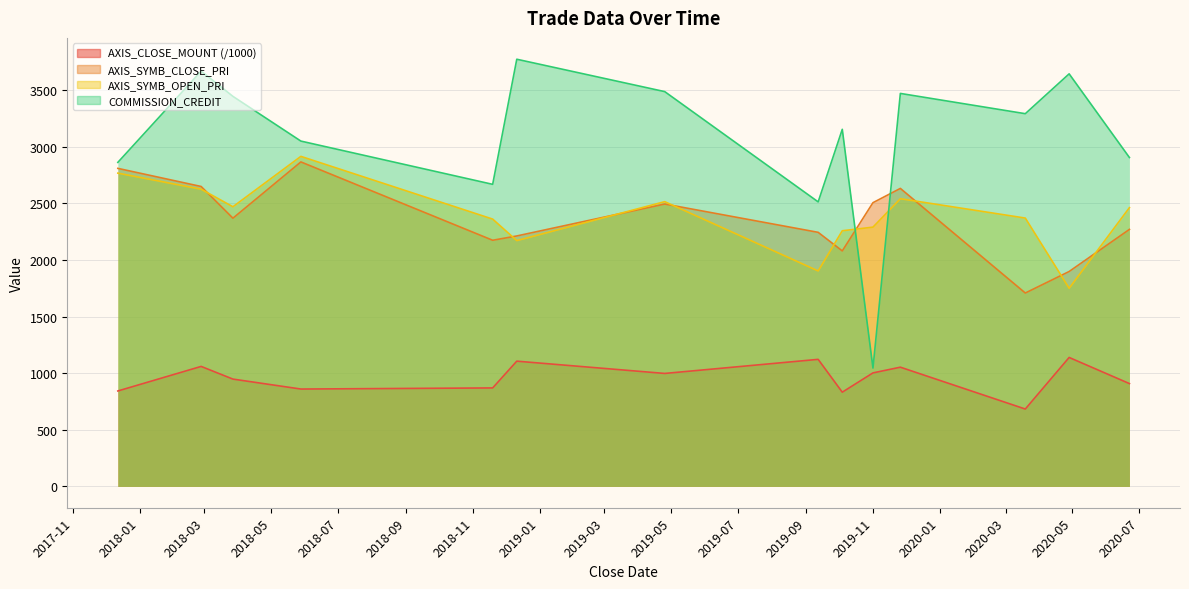

After their last crossing, which series has the higher values: COMMISSION_CREDIT or AXIS_SYMB_OPEN_PRI?

COMMISSION_CREDIT